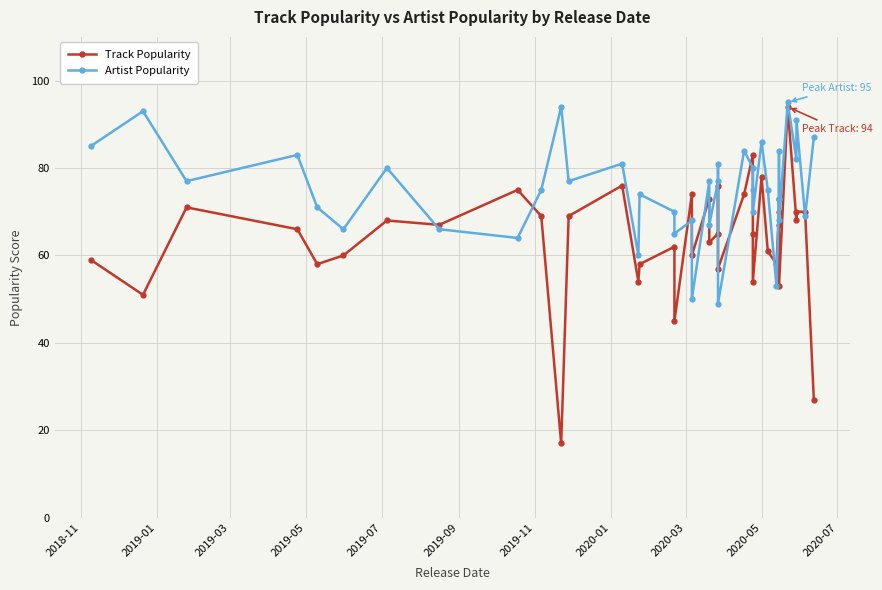

The value of Track Popularity at 37 is 96. True or false?

False